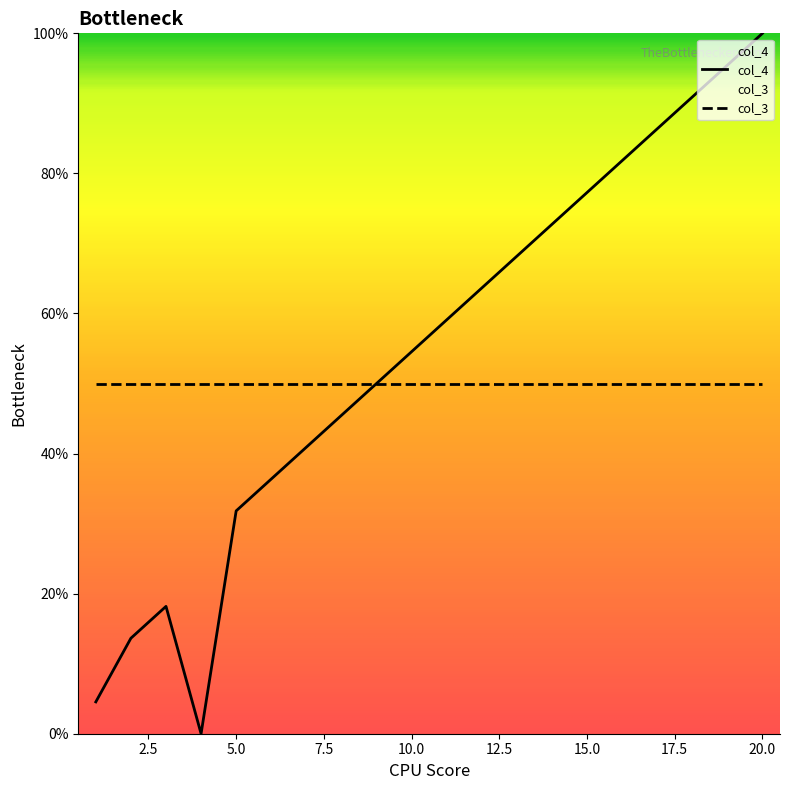

Reading right to left, transcribe all the data shown in this chart.

100.0	95.5	90.9	86.4	81.8	77.3	72.7	68.2	63.6	59.1	54.5	50.0	45.5	40.9	36.4	31.8	0.0	18.2	13.6	4.5